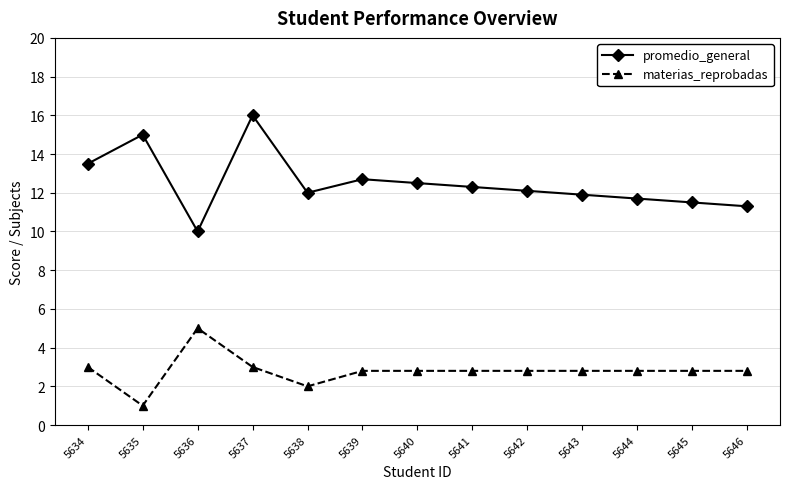

What is the difference between the highest and lowest values at 5638?

10.0